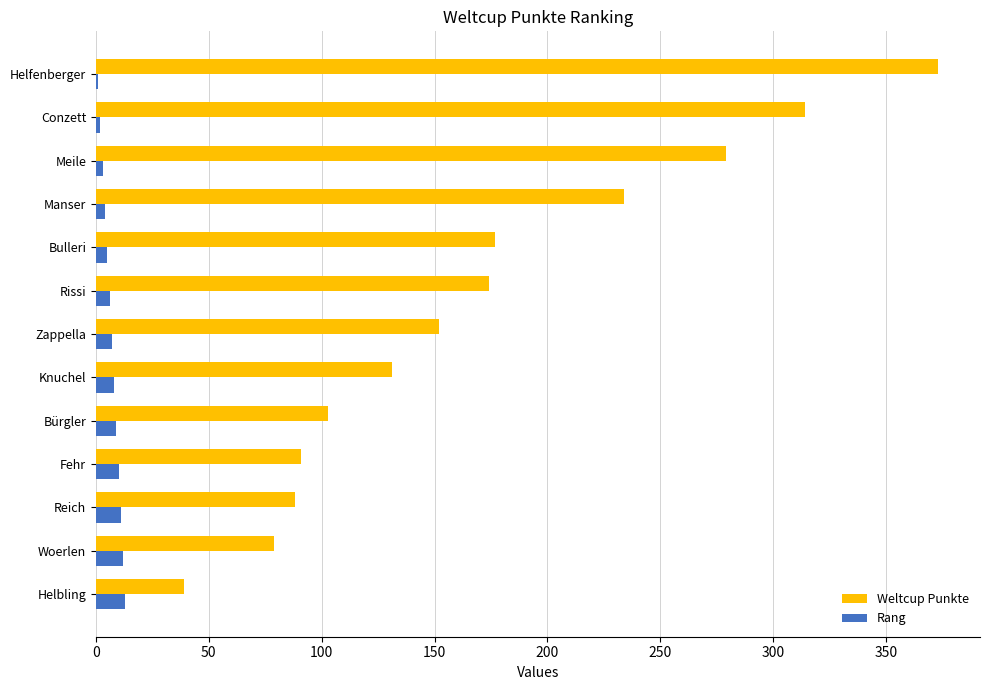

At which category is the sum across all series the highest?

Helfenberger